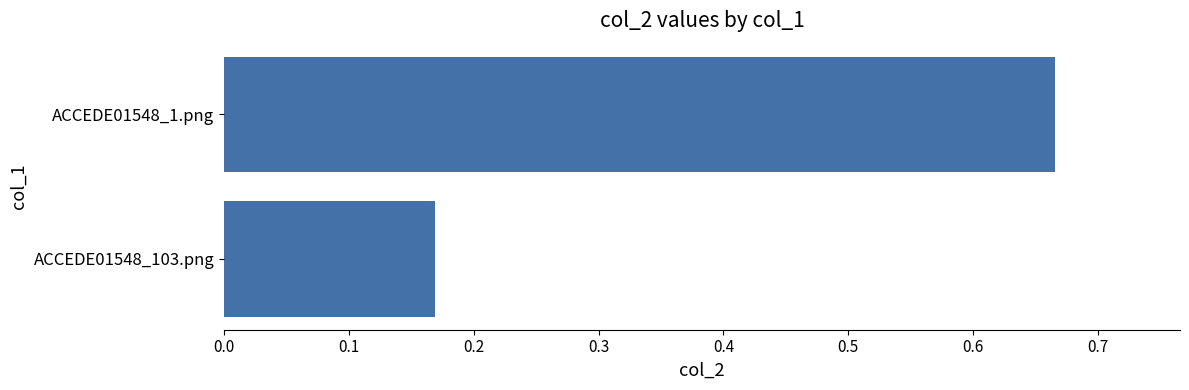

What is the change in value from ACCEDE01548_103.png to ACCEDE01548_1.png?

+0.5